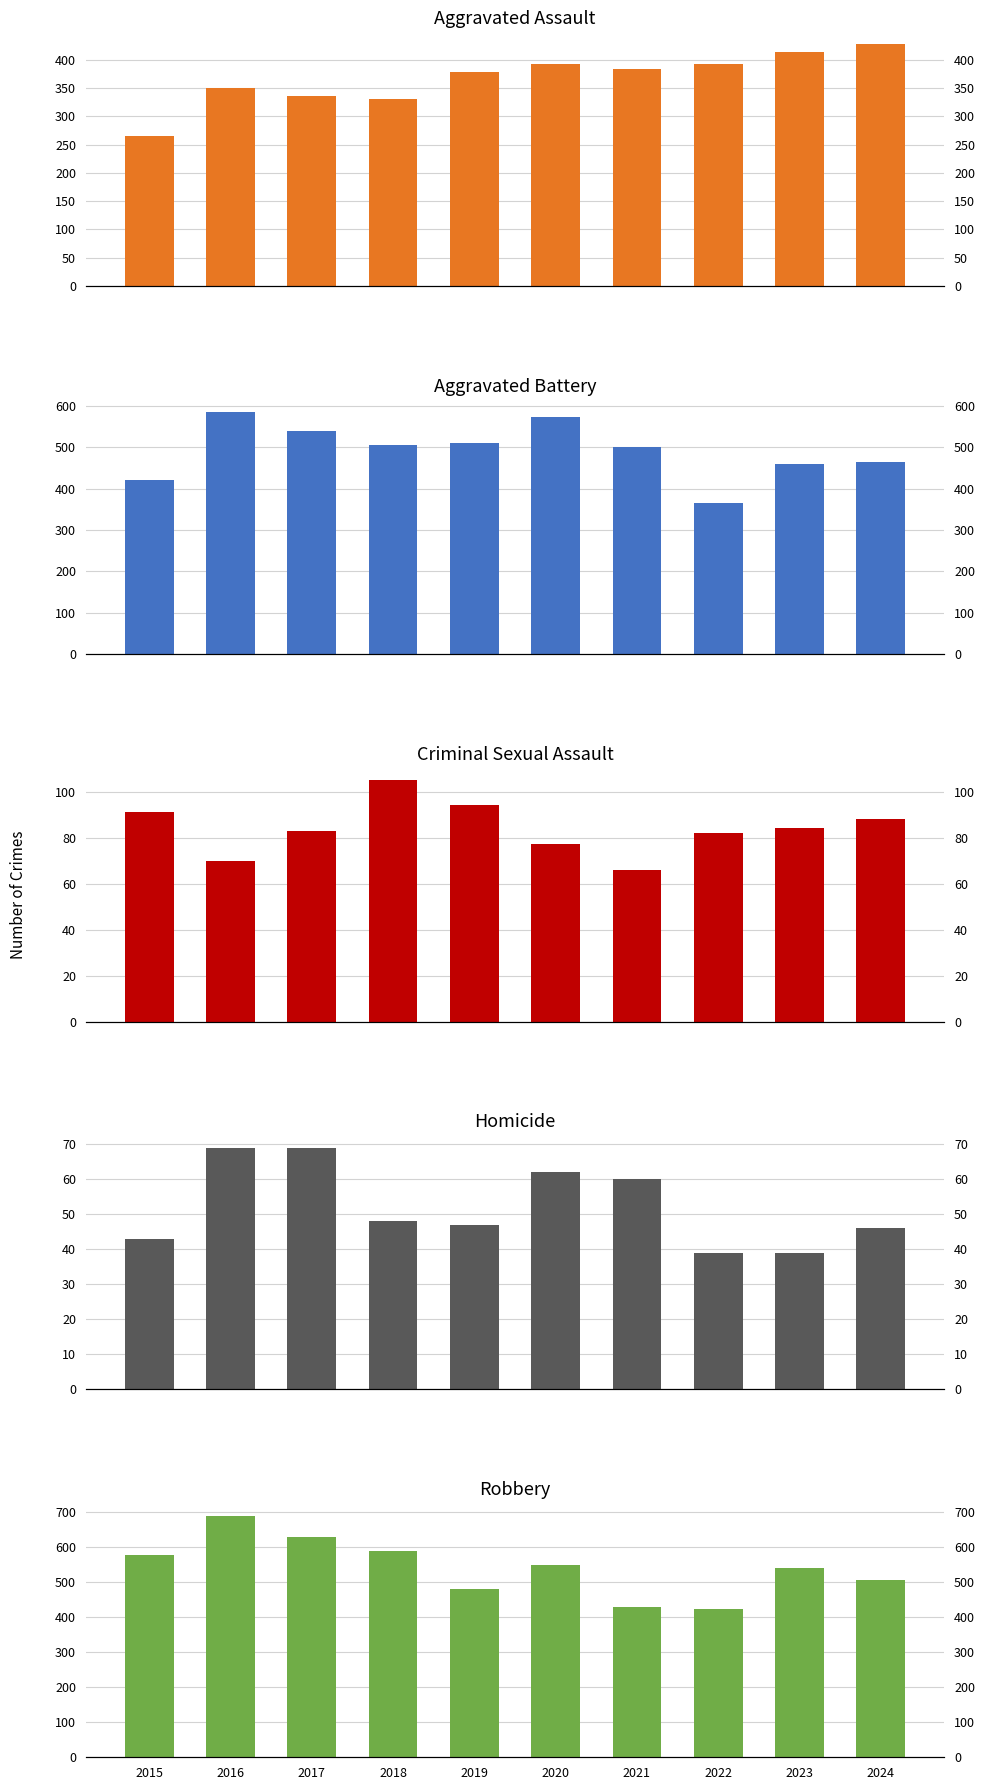

At which label does Criminal Sexual Assault reach its peak?

2018